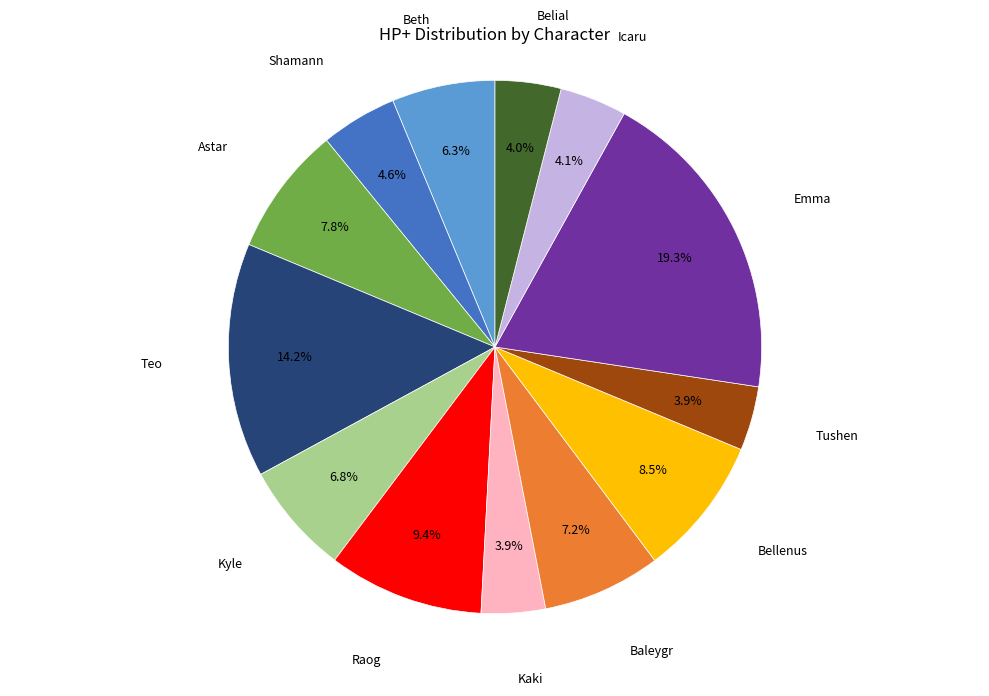

Is there a majority slice in this chart?

No